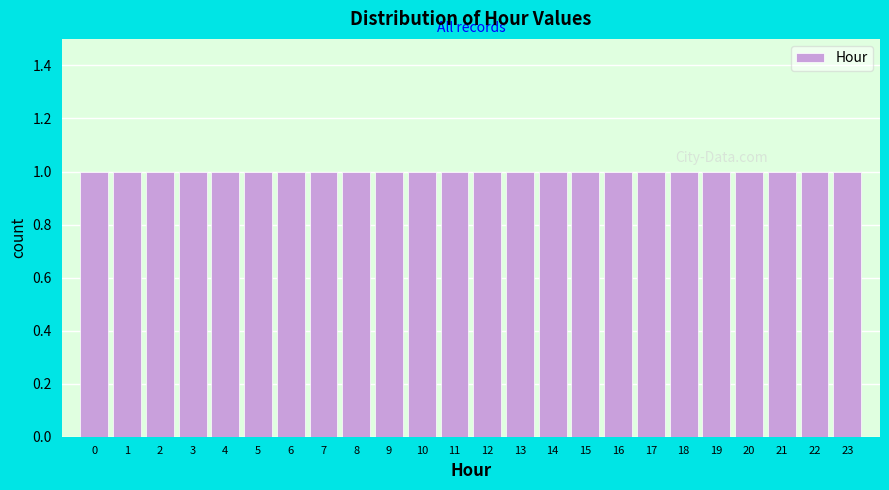

Reading left to right, transcribe this chart: for each bar, give the range it covers on the x-axis and its height. The values are not printed on the chart, so give them approximately, as read against the axis.

-0.5 to 0.5: 1
0.5 to 1.5: 1
1.5 to 2.5: 1
2.5 to 3.5: 1
3.5 to 4.5: 1
4.5 to 5.5: 1
5.5 to 6.5: 1
6.5 to 7.5: 1
7.5 to 8.5: 1
8.5 to 9.5: 1
9.5 to 10.5: 1
10.5 to 11.5: 1
11.5 to 12.5: 1
12.5 to 13.5: 1
13.5 to 14.5: 1
14.5 to 15.5: 1
15.5 to 16.5: 1
16.5 to 17.5: 1
17.5 to 18.5: 1
18.5 to 19.5: 1
19.5 to 20.5: 1
20.5 to 21.5: 1
21.5 to 22.5: 1
22.5 to 23.5: 1